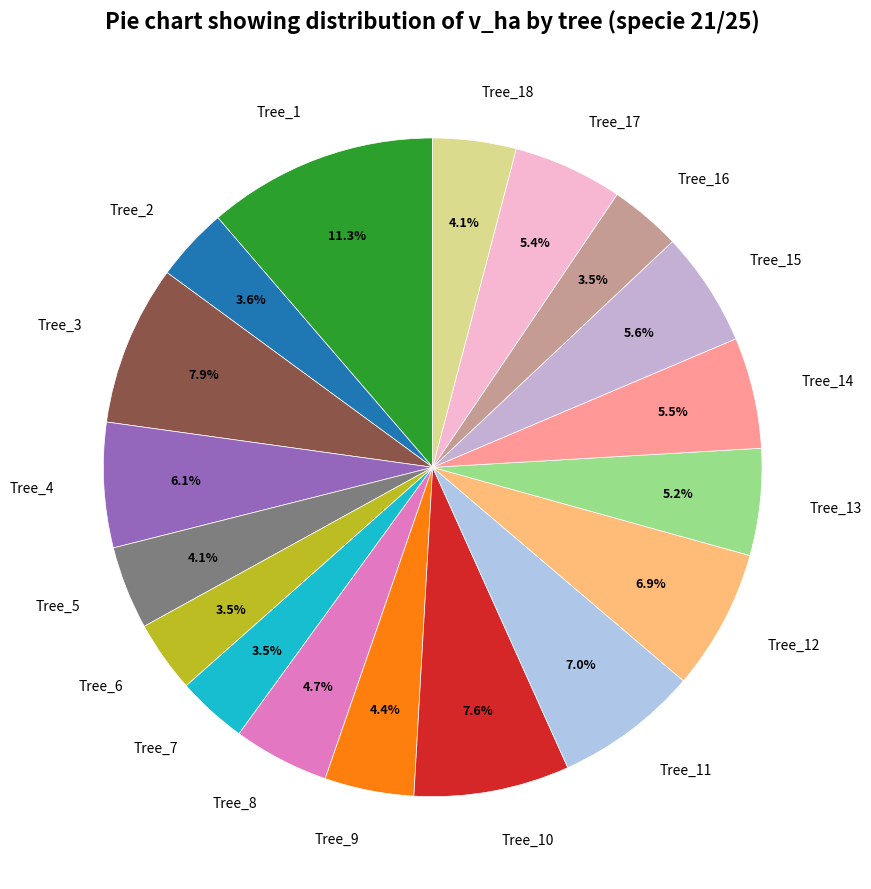

Does Tree_14 account for over 50% of the chart?

No